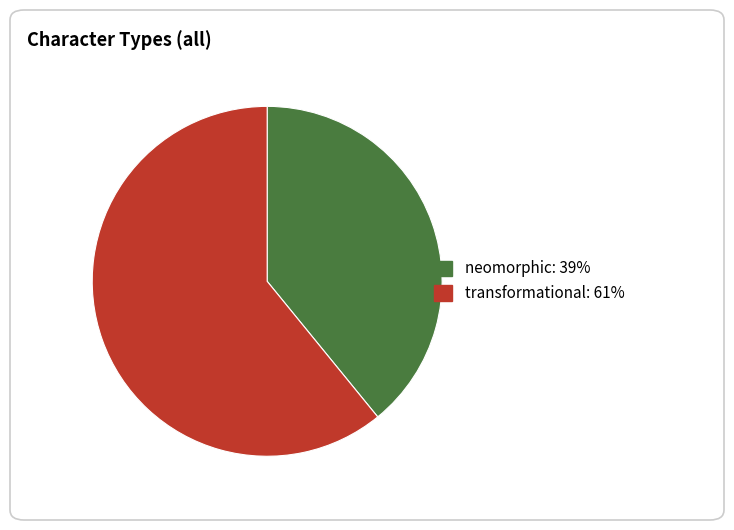

Is there a majority slice in this chart?

Yes